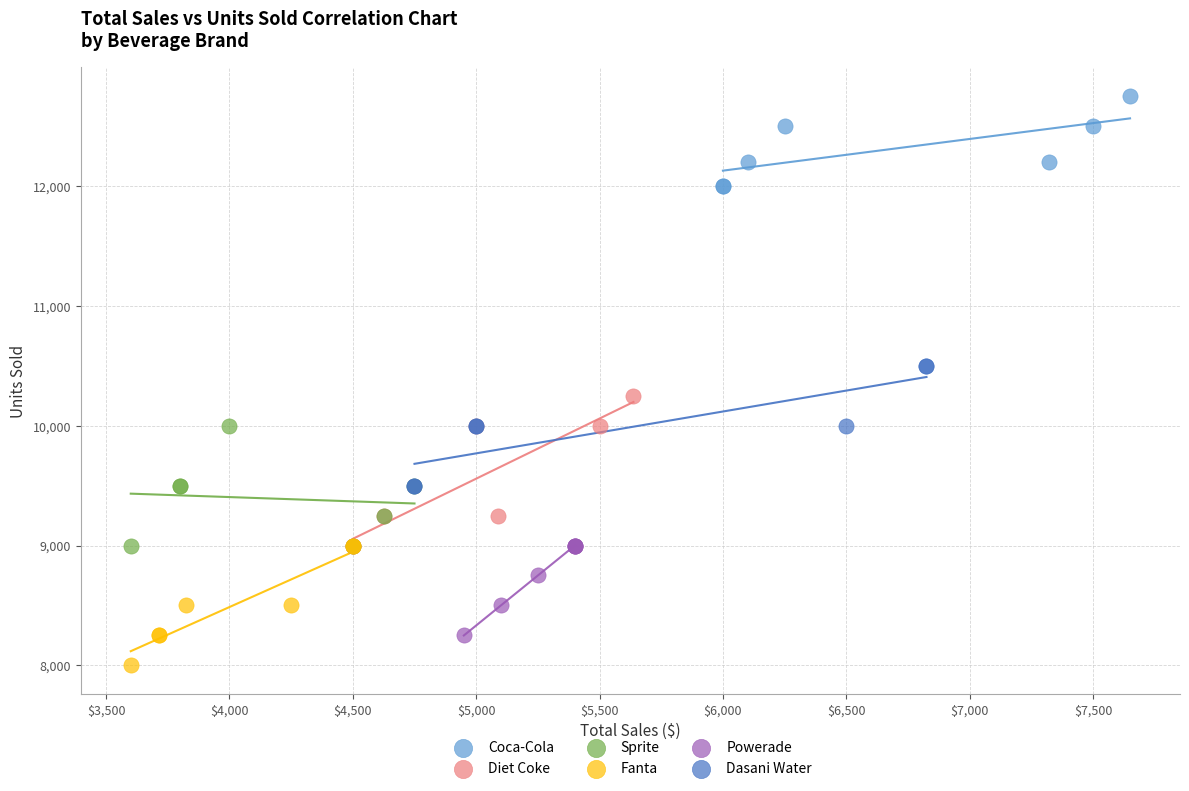

Which series reaches the minimum Y coordinate?

Fanta